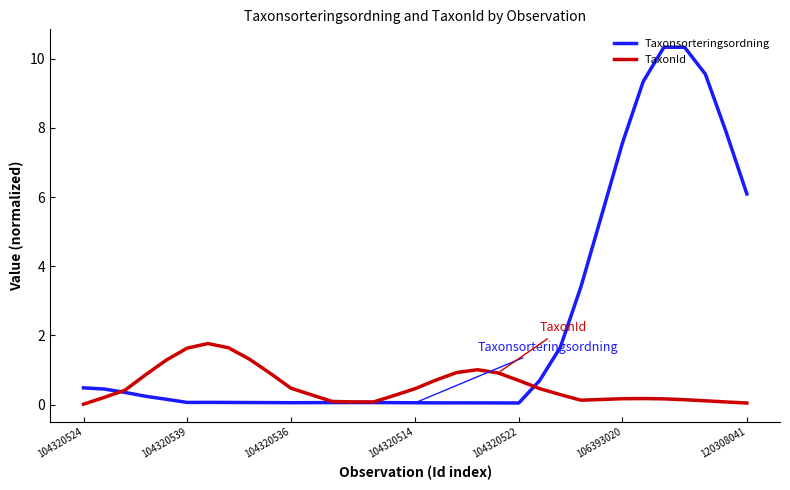

What is the average value of the TaxonId series?

0.5